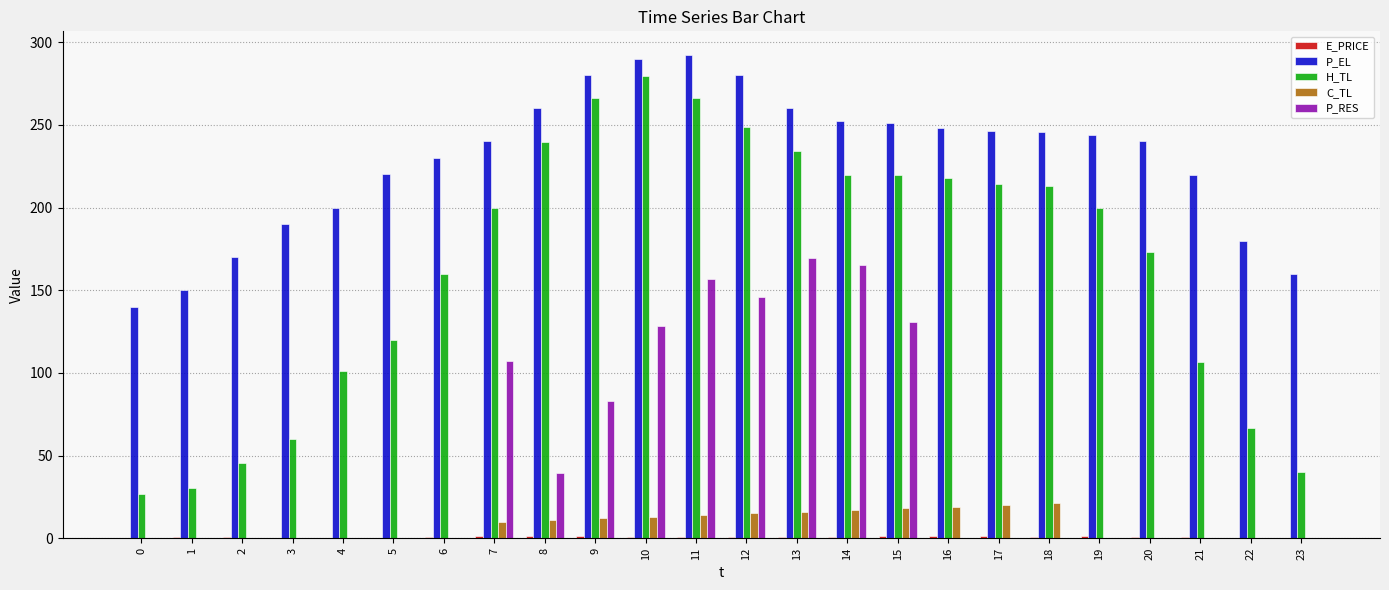

The value of H_TL at 1 is 20.4. True or false?

False